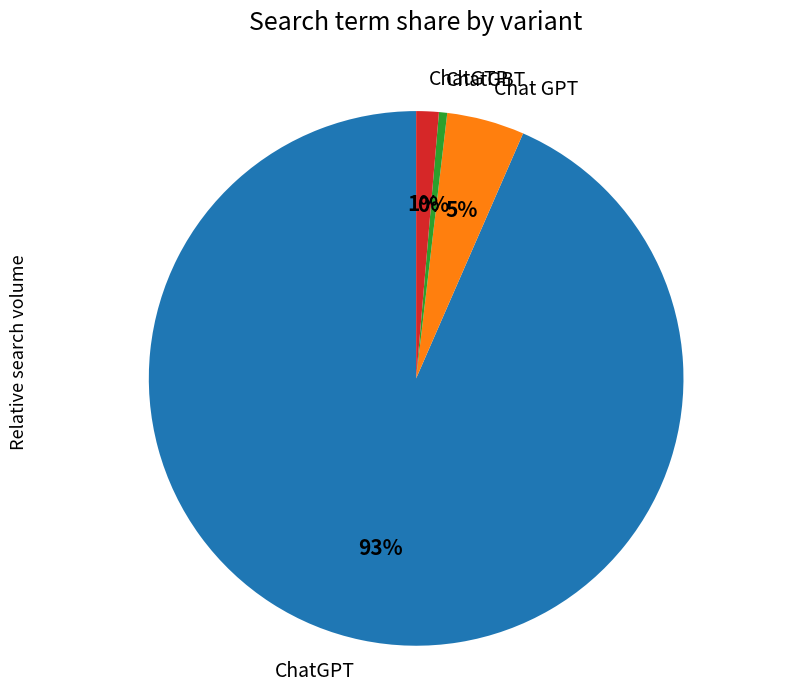

The ChatGTP slice represents 11% of the pie. True or false?

False